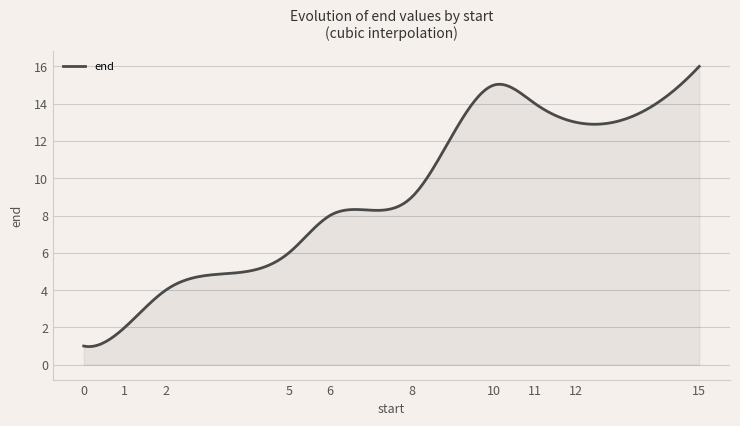

What is the difference between the maximum and minimum values?

15.0